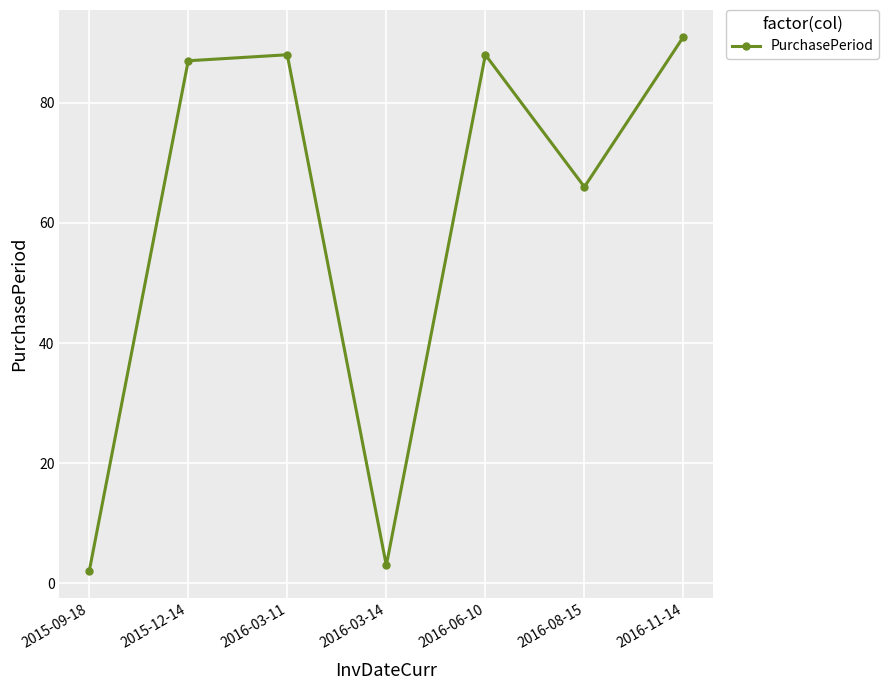

How many series are shown in this chart?

1